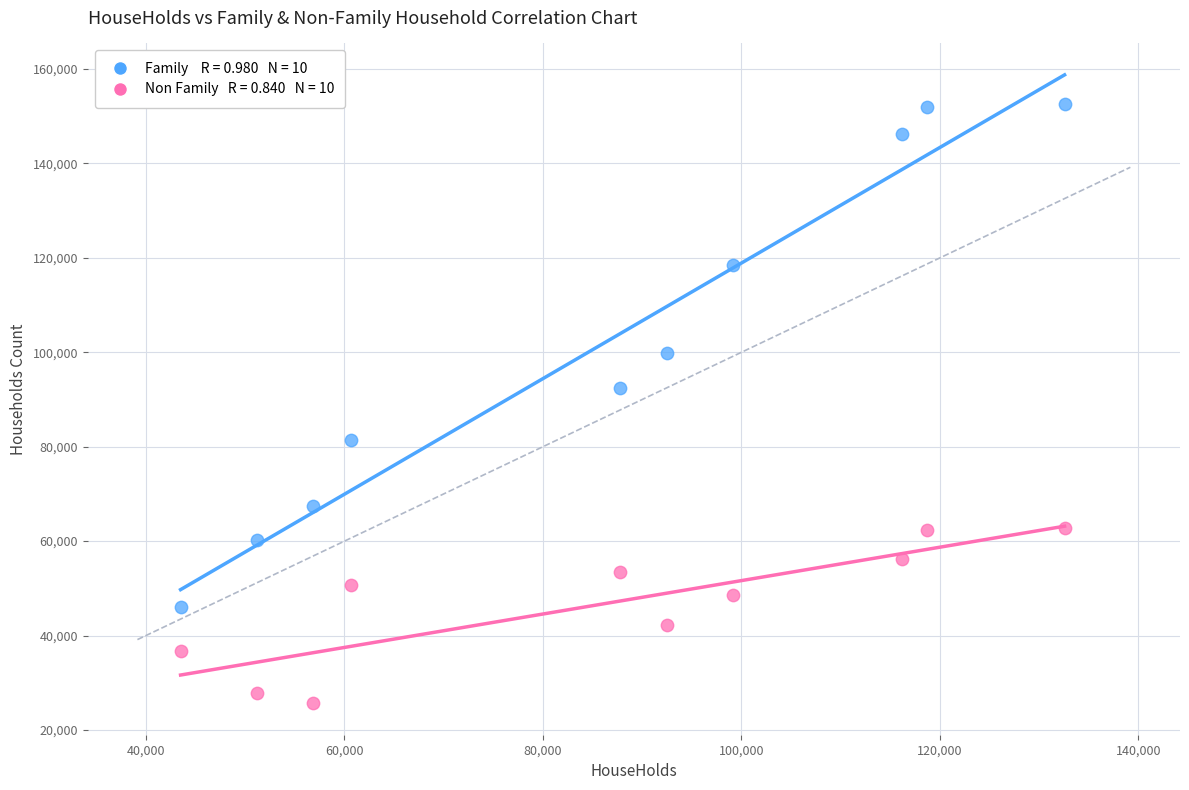

Across all series, what Y value is closest to 89107?

92537